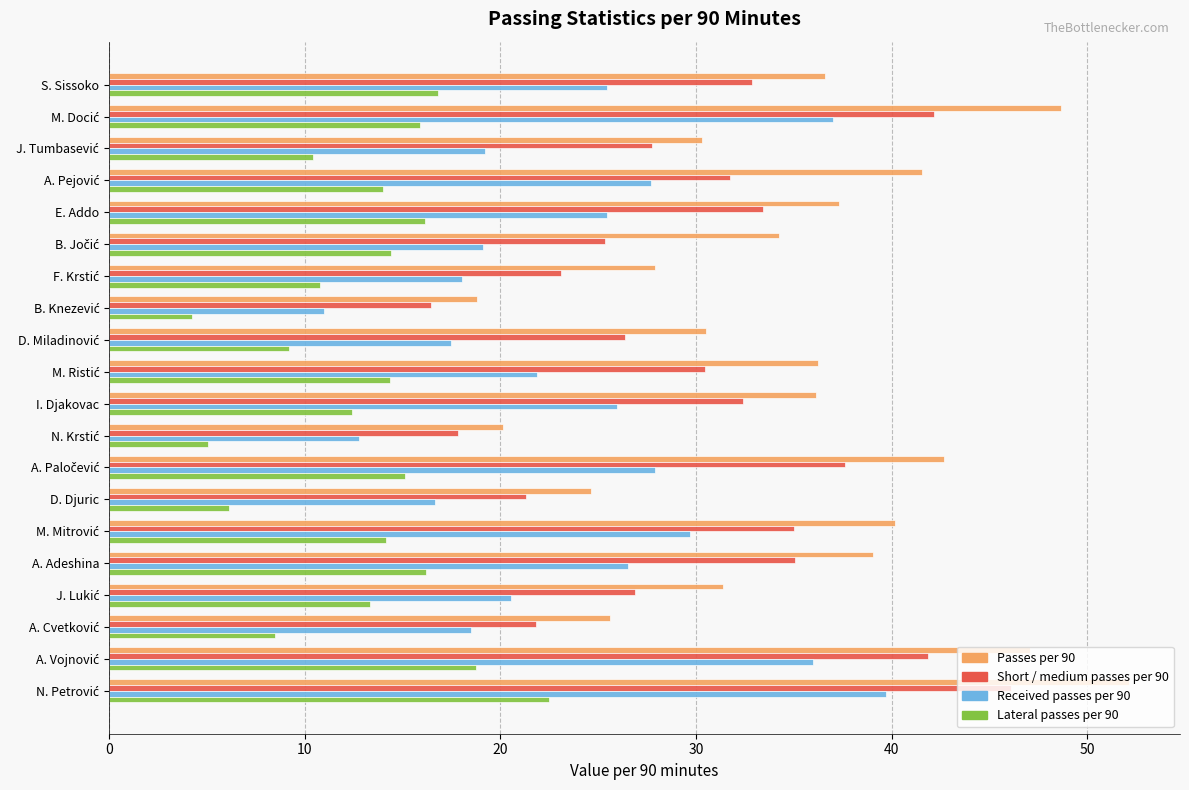

How many data points in Received passes per 90 are above 25?

10